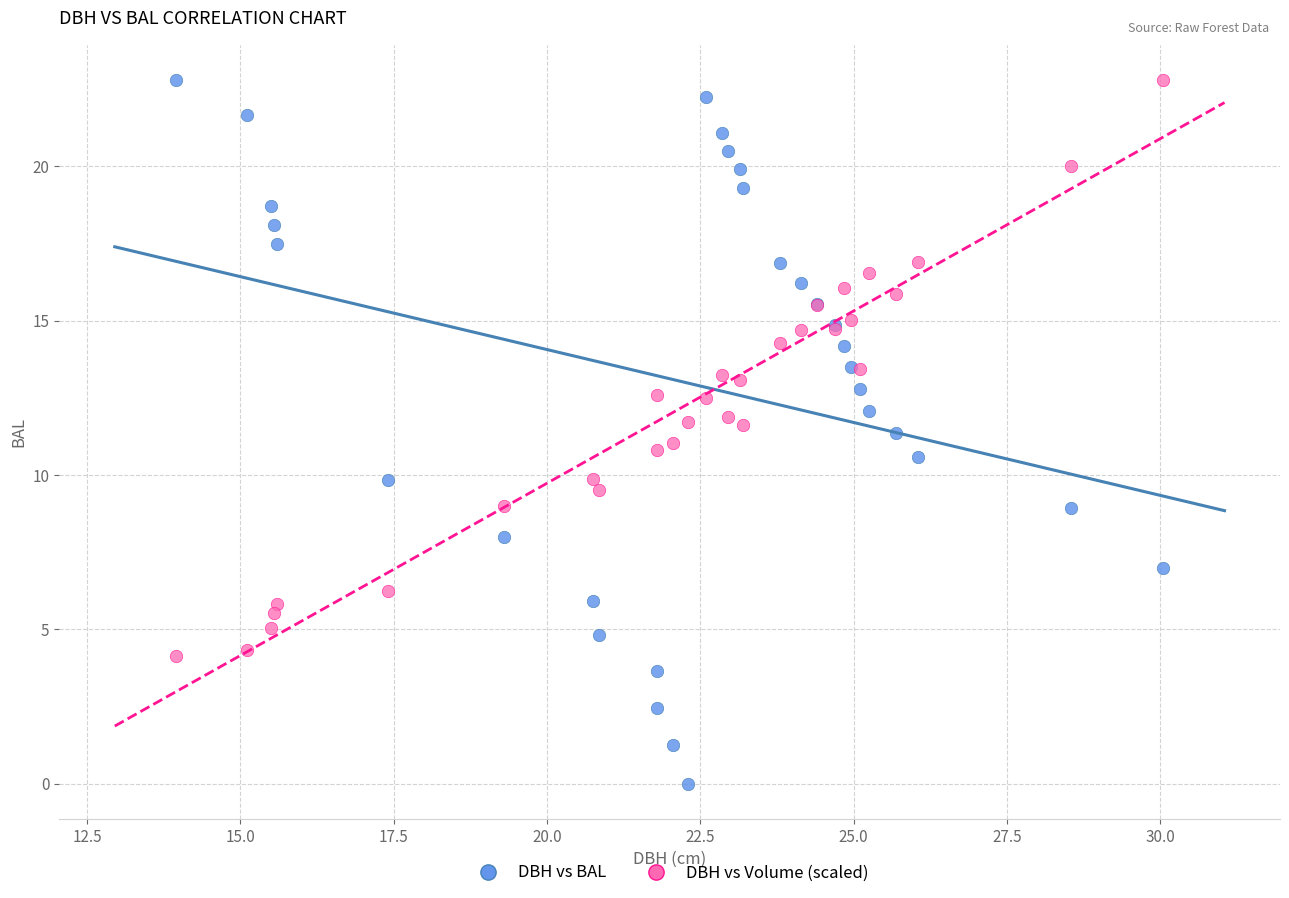

What are all the series names shown in the legend?

DBH vs BAL, DBH vs Volume (scaled)